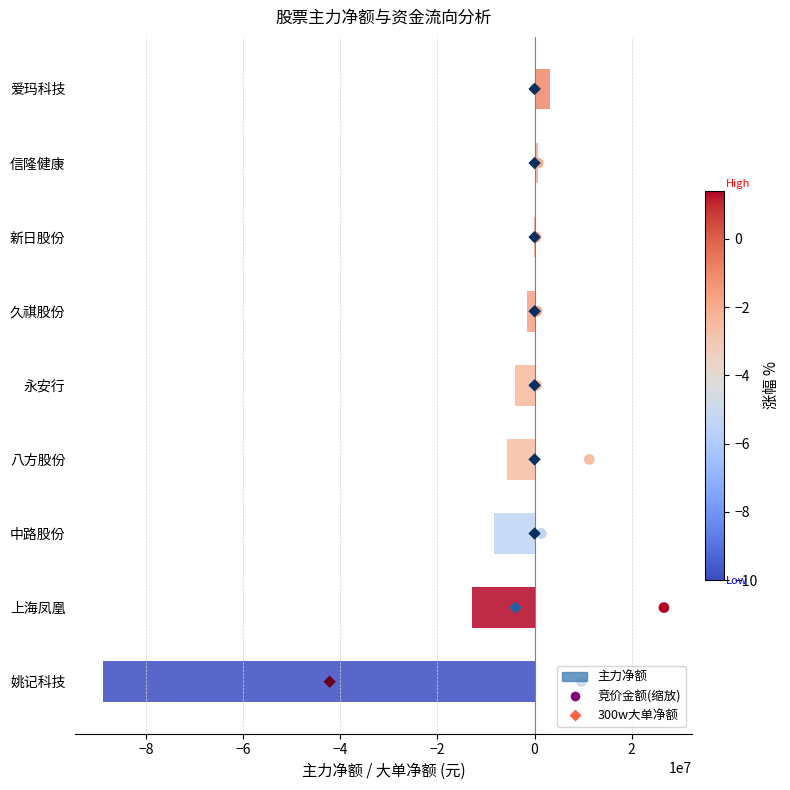

What is the change in value from 姚记科技 to 永安行?

+84892885